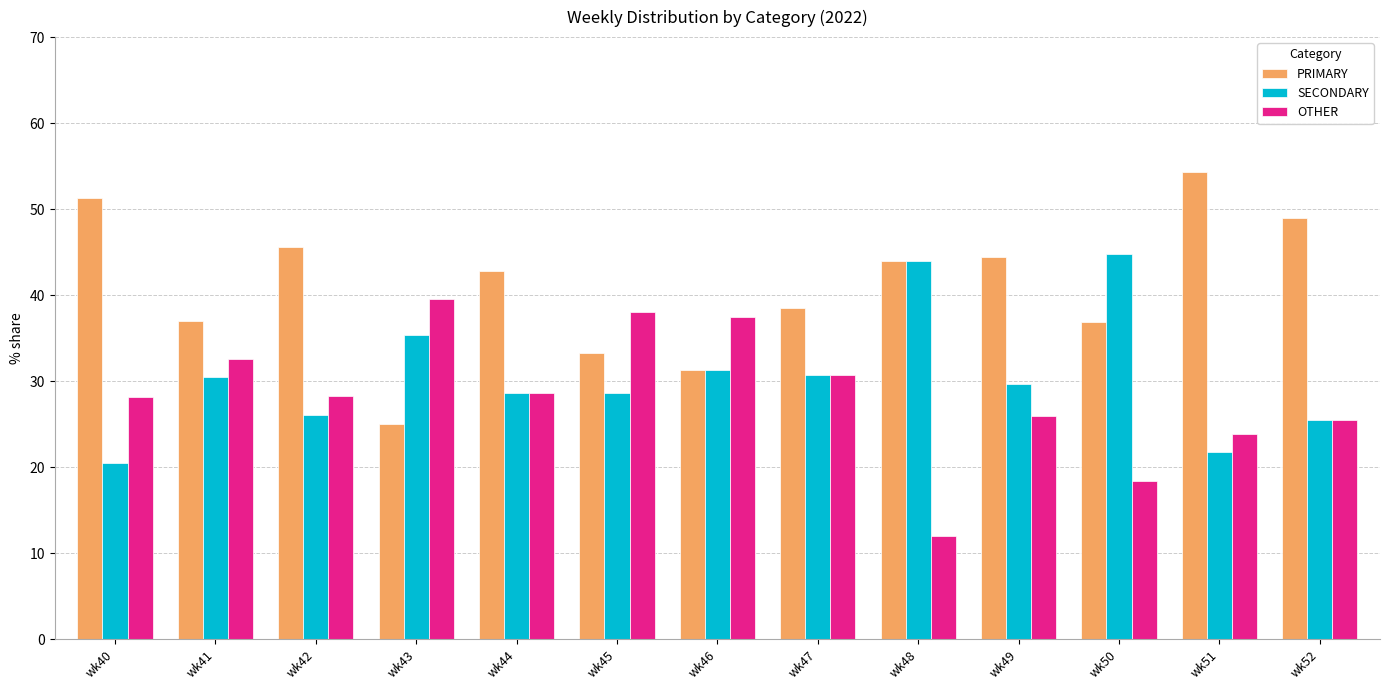

How many bars are there in each group?

3